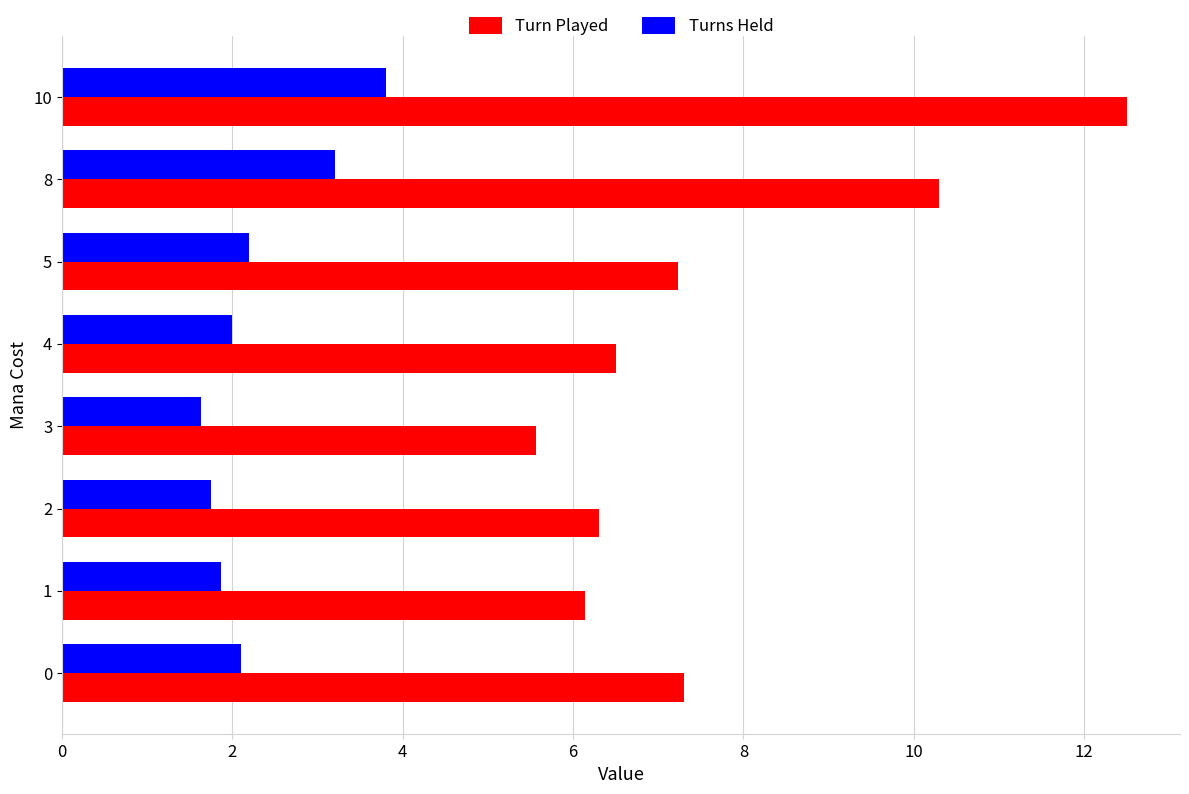

Count the number of categories in the chart.

8